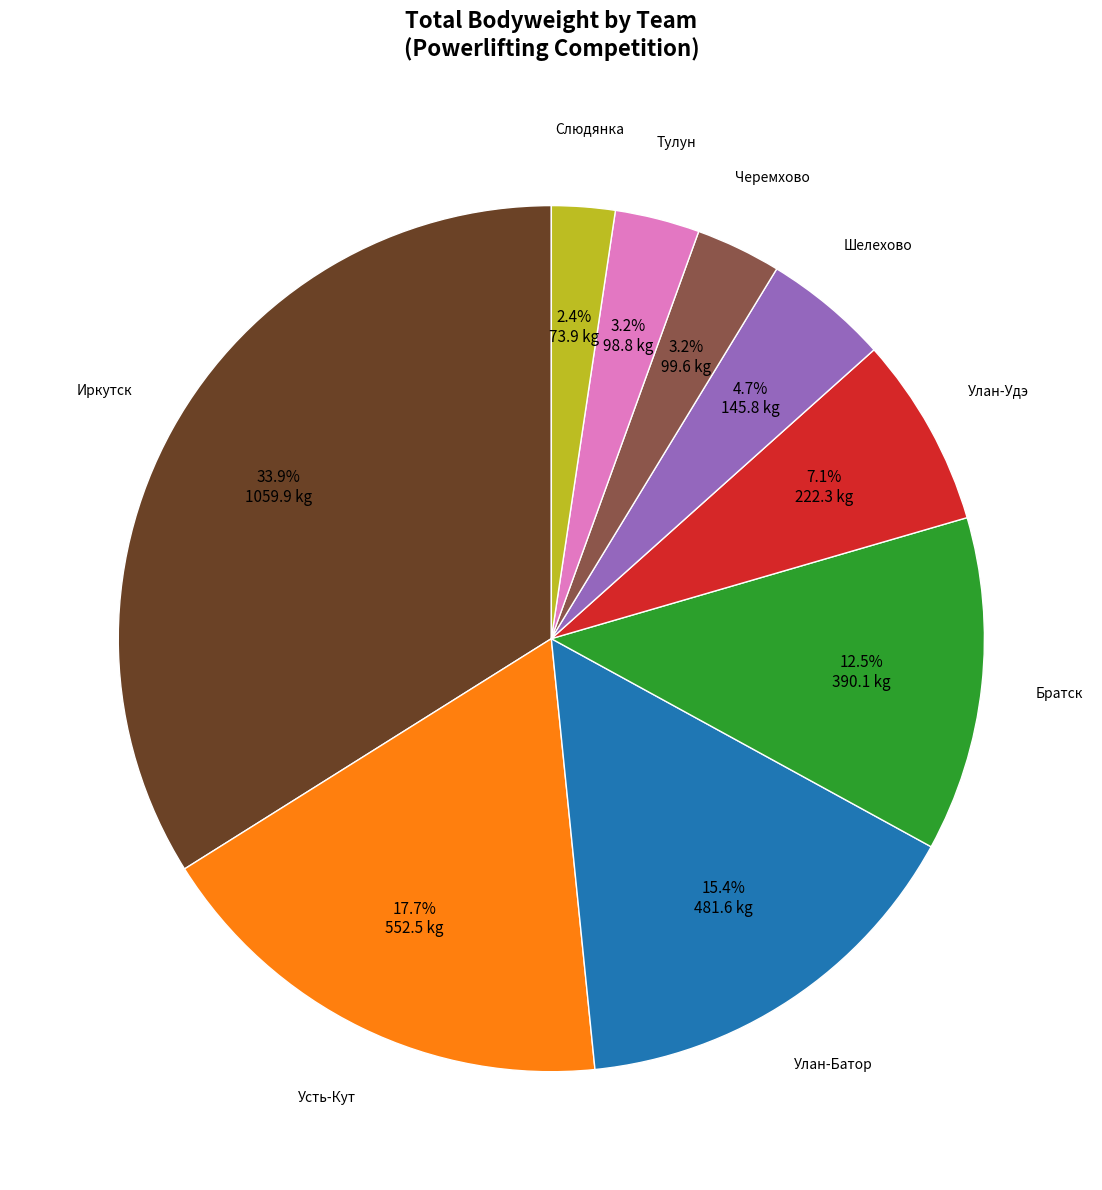

Is there a majority slice in this chart?

No